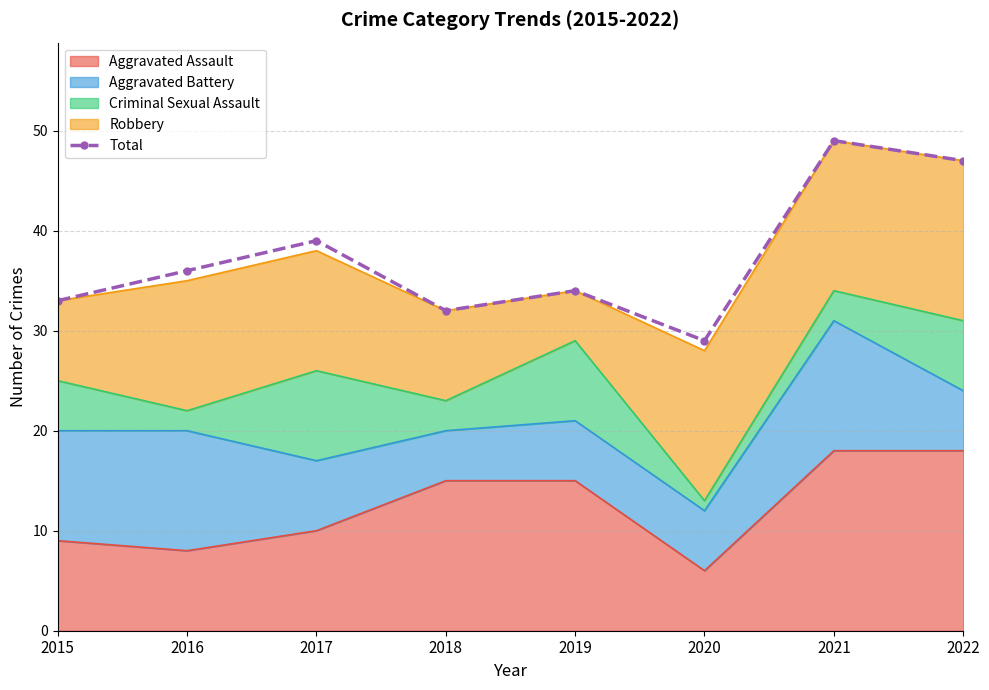

What is the difference between the values at 2021 and 2020?

20